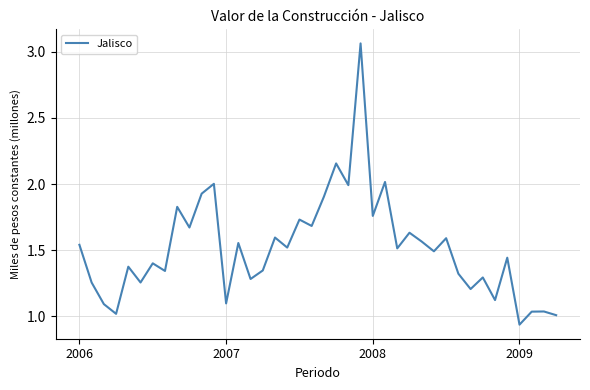

What is the difference between the maximum and minimum values?

2.1